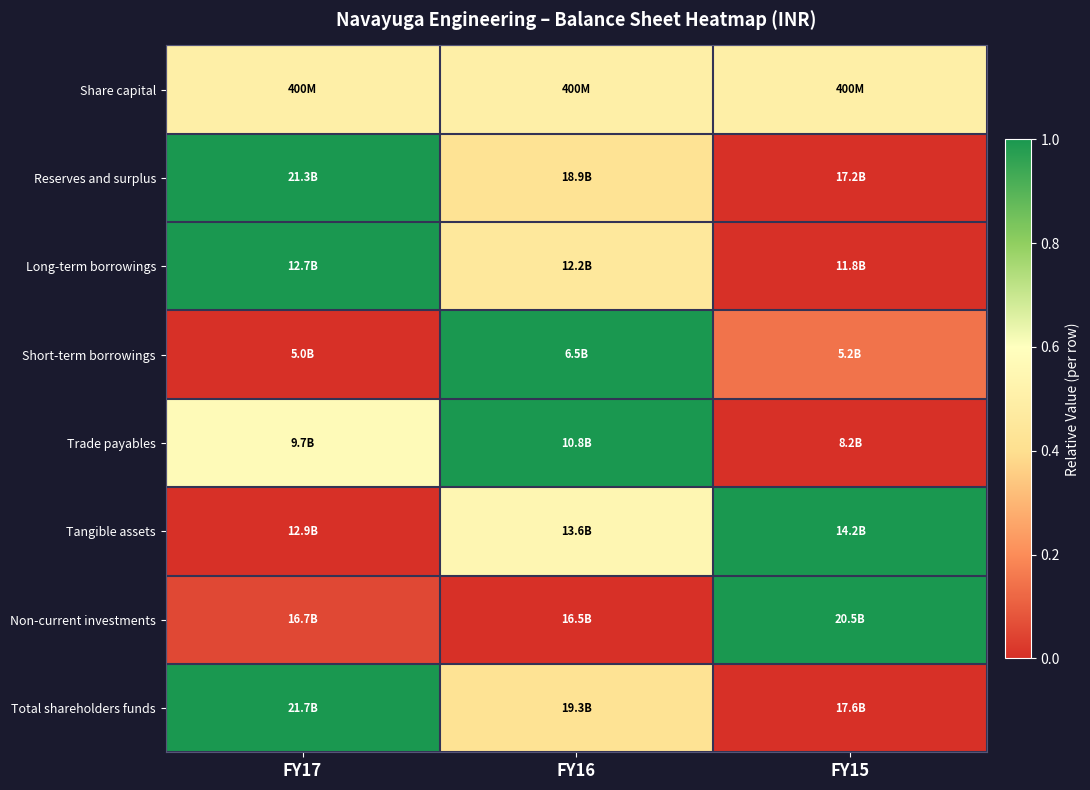

Reading left to right, list all the values displayed in this chart.

Share capital: FY17=0.5	FY16=0.5	FY15=0.5
Reserves and surplus: FY17=1.0	FY16=0.4	FY15=0.0
Long-term borrowings: FY17=1.0	FY16=0.5	FY15=0.0
Short-term borrowings: FY17=0.0	FY16=1.0	FY15=0.1
Trade payables: FY17=0.6	FY16=1.0	FY15=0.0
Tangible assets: FY17=0.0	FY16=0.5	FY15=1.0
Non-current investments: FY17=0.1	FY16=0.0	FY15=1.0
Total shareholders funds: FY17=1.0	FY16=0.4	FY15=0.0